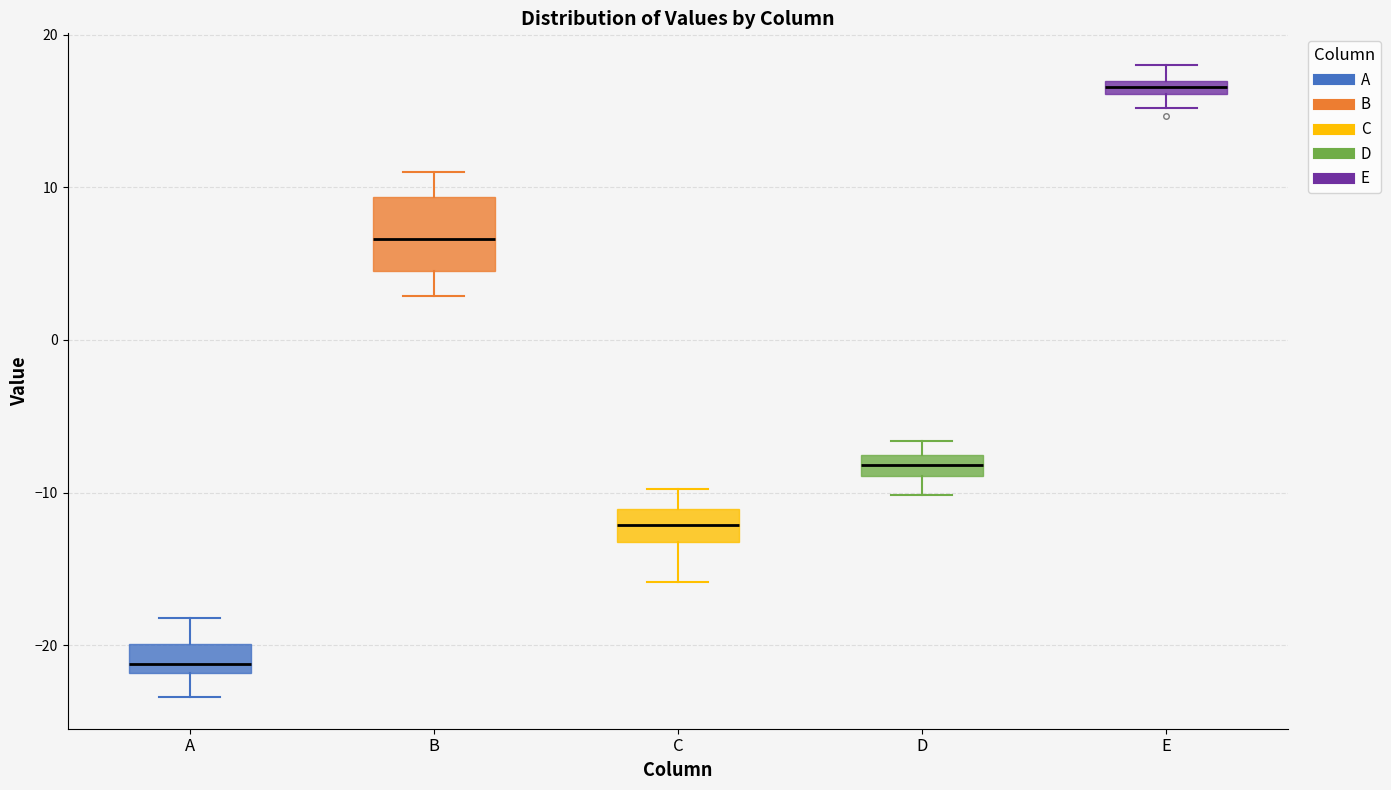

Comparing the boxes themselves (not the whiskers), which one is the tallest?

B